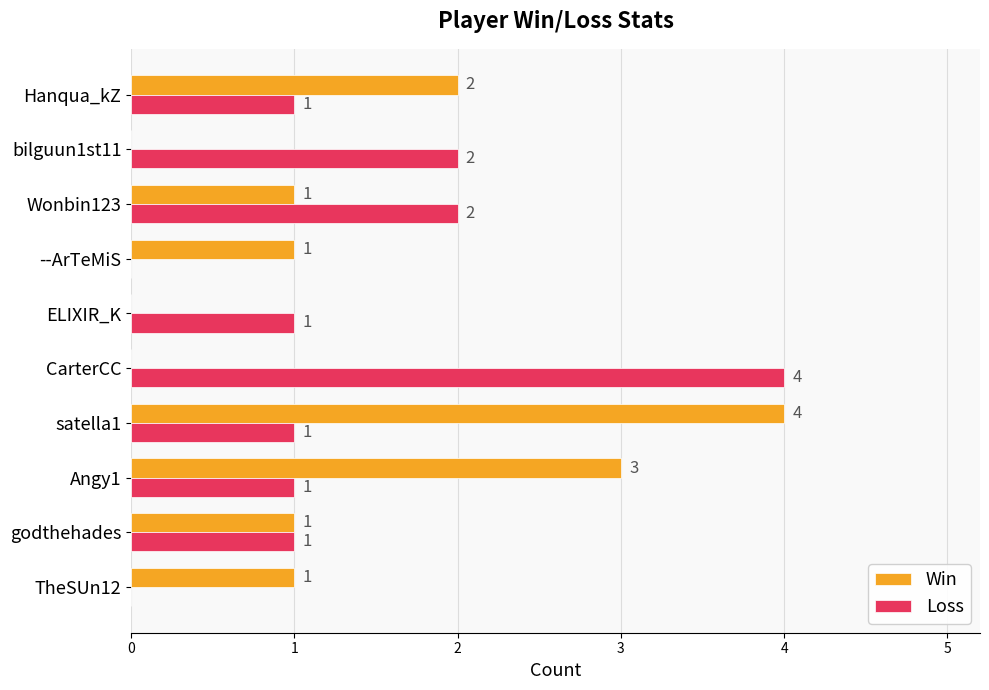

Which series changed the most between satella1 and Hanqua_kZ?

Win